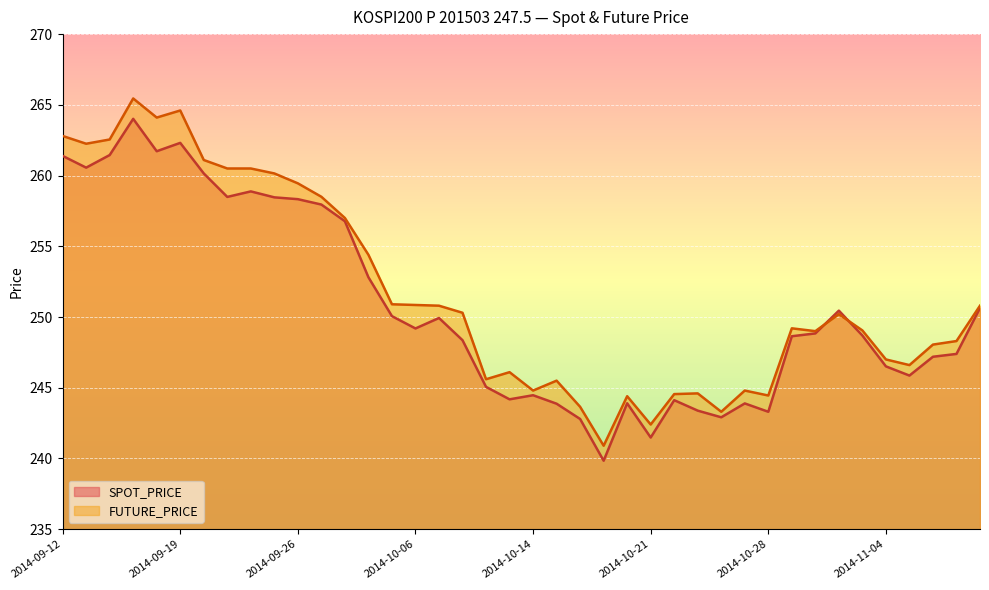

What are all the series names shown in the legend?

SPOT_PRICE, FUTURE_PRICE